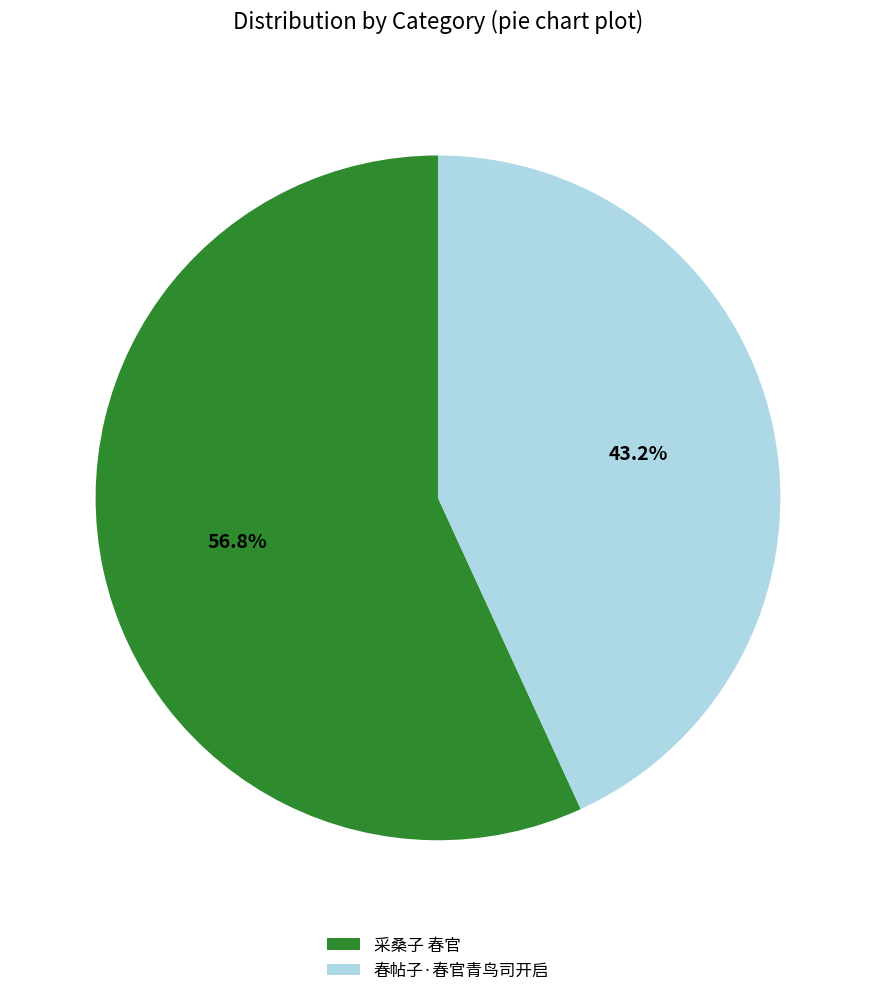

What is the majority slice?

采桑子 春官